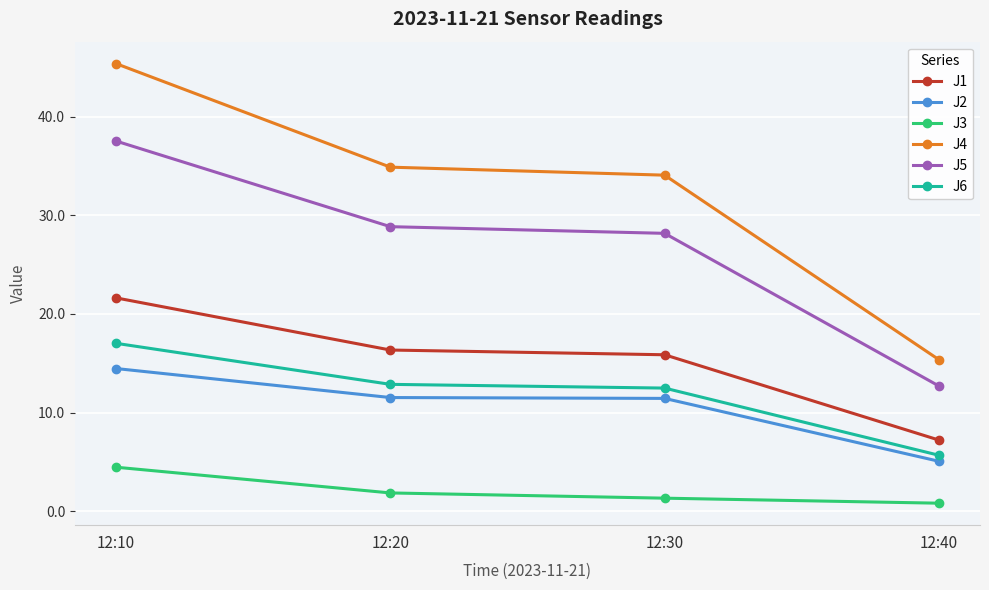

What is the value of the J4 point at the 1st from the left?

45.4